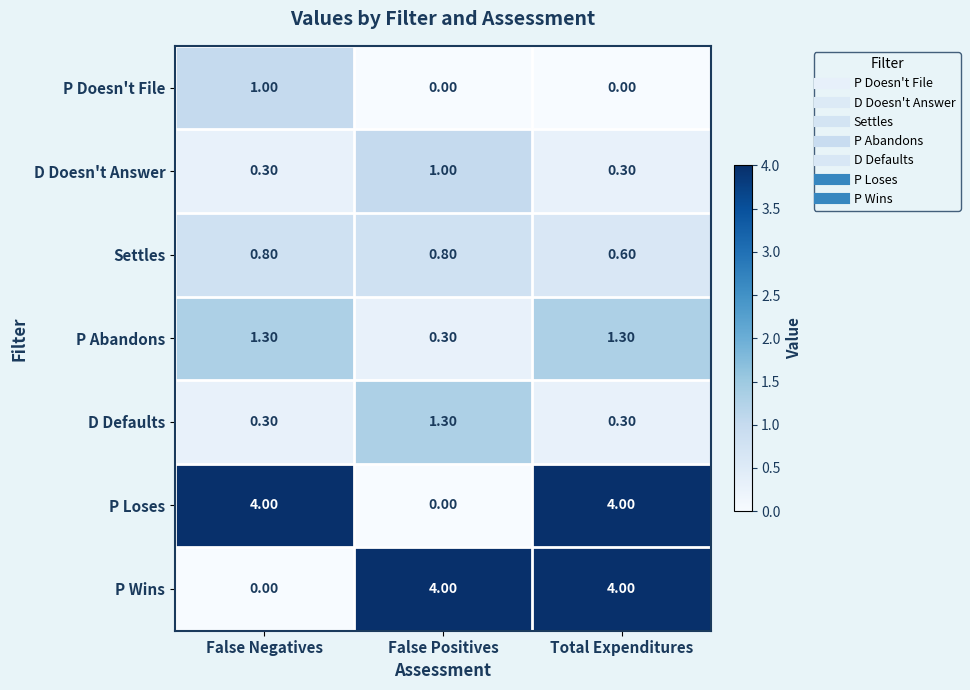

Count the number of data series in this chart.

7